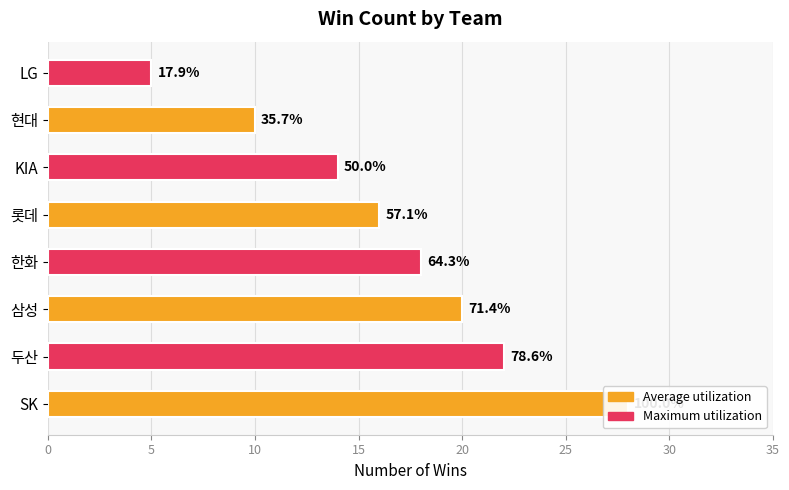

What is the difference between the maximum and minimum values?

23